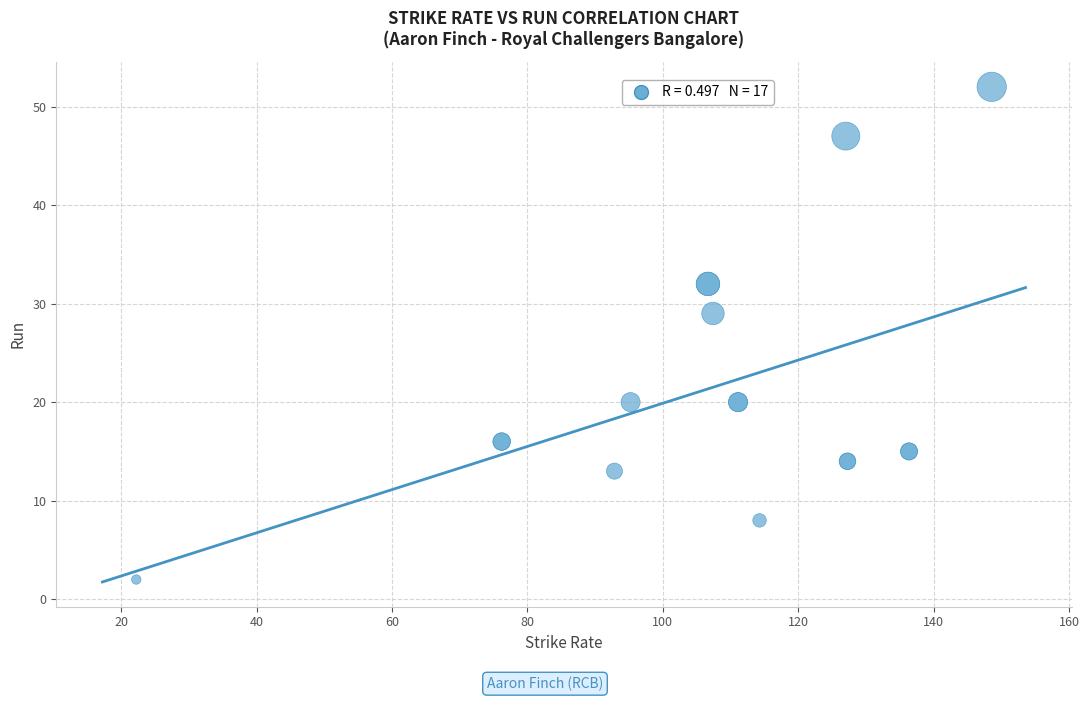

What Y value in the scatter plot is closest to 27?

29